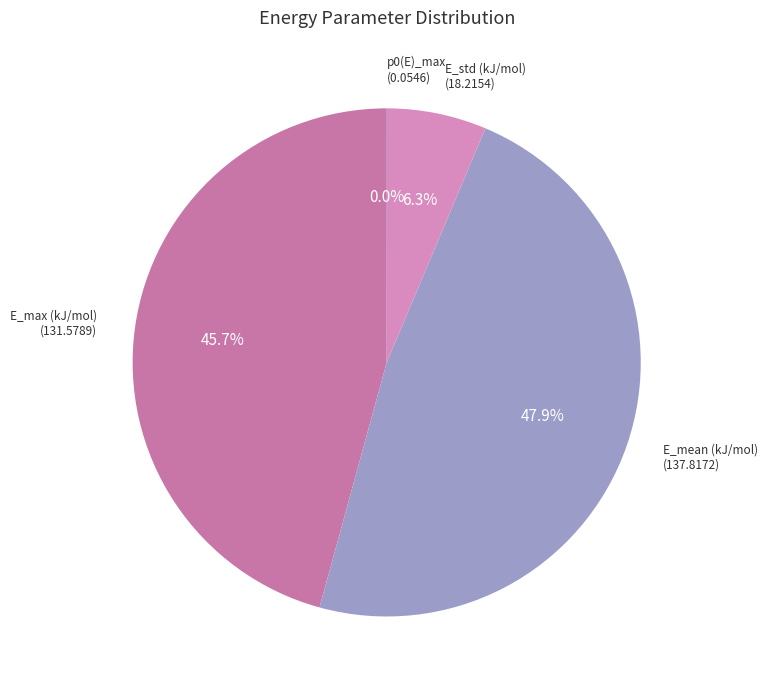

Is there any slice that represents more than half of the pie?

No